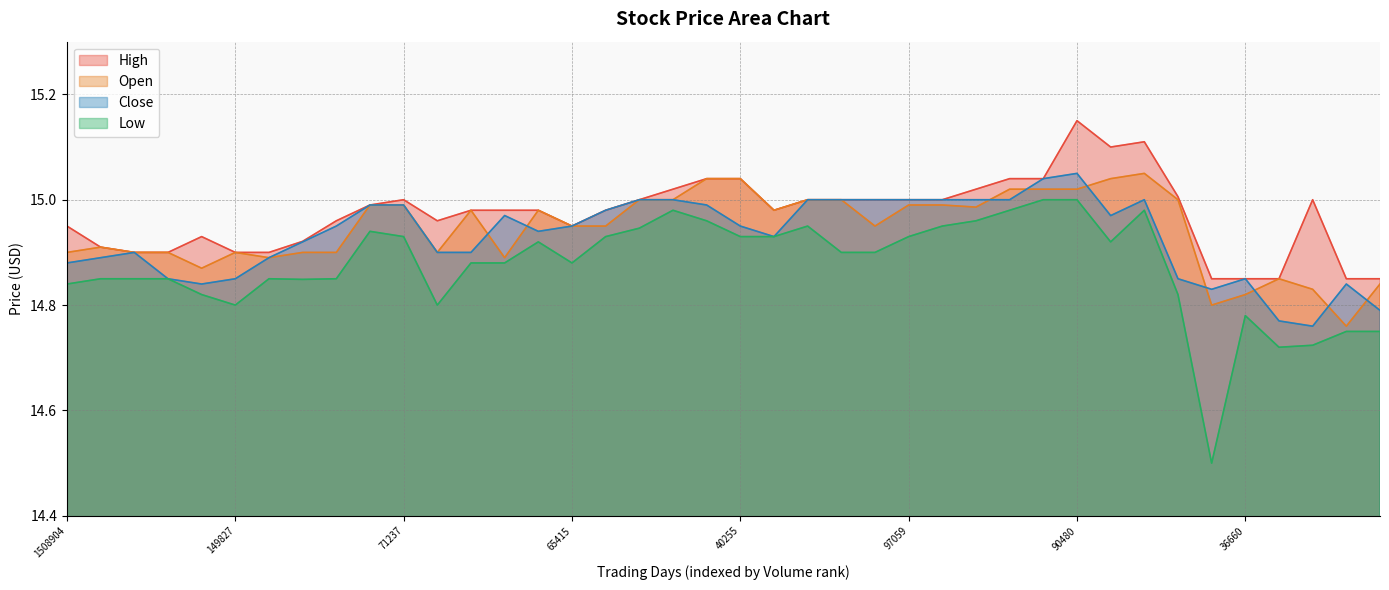

At which label does Low reach its peak?

29